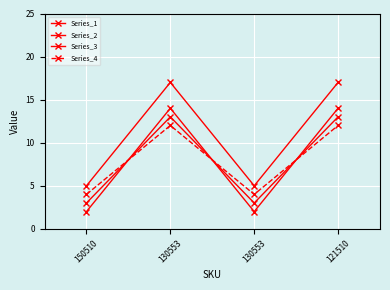

How many lines are shown in the chart?

4